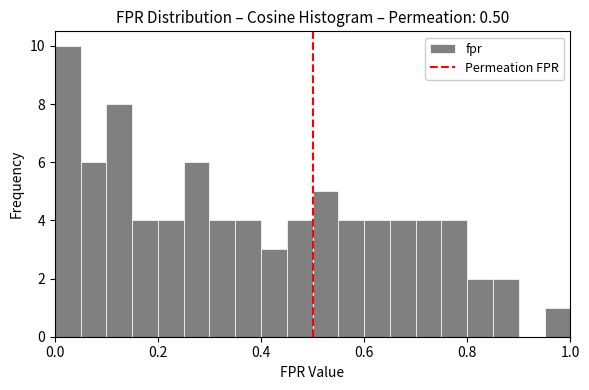

Read against the x-axis, roughly where is the centre of the tallest bar?

0.02